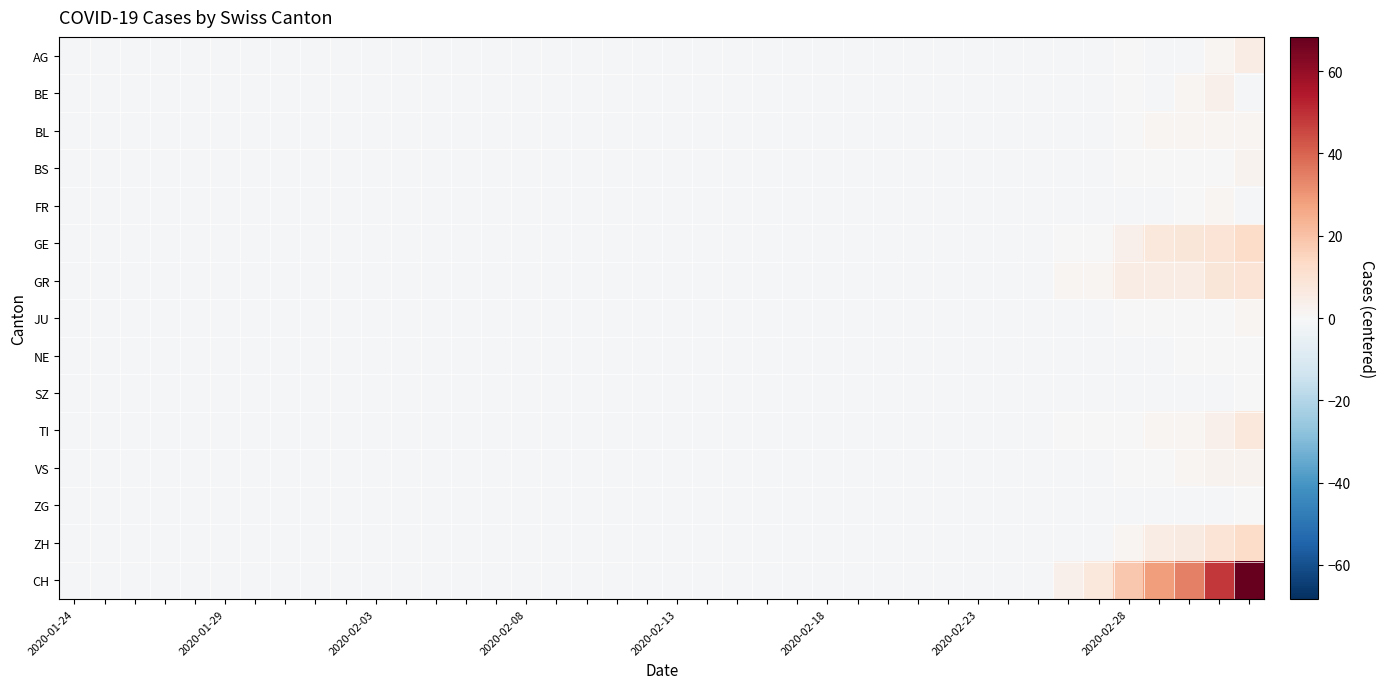

At which category does the chart reach its minimum across all series?

2020-01-24